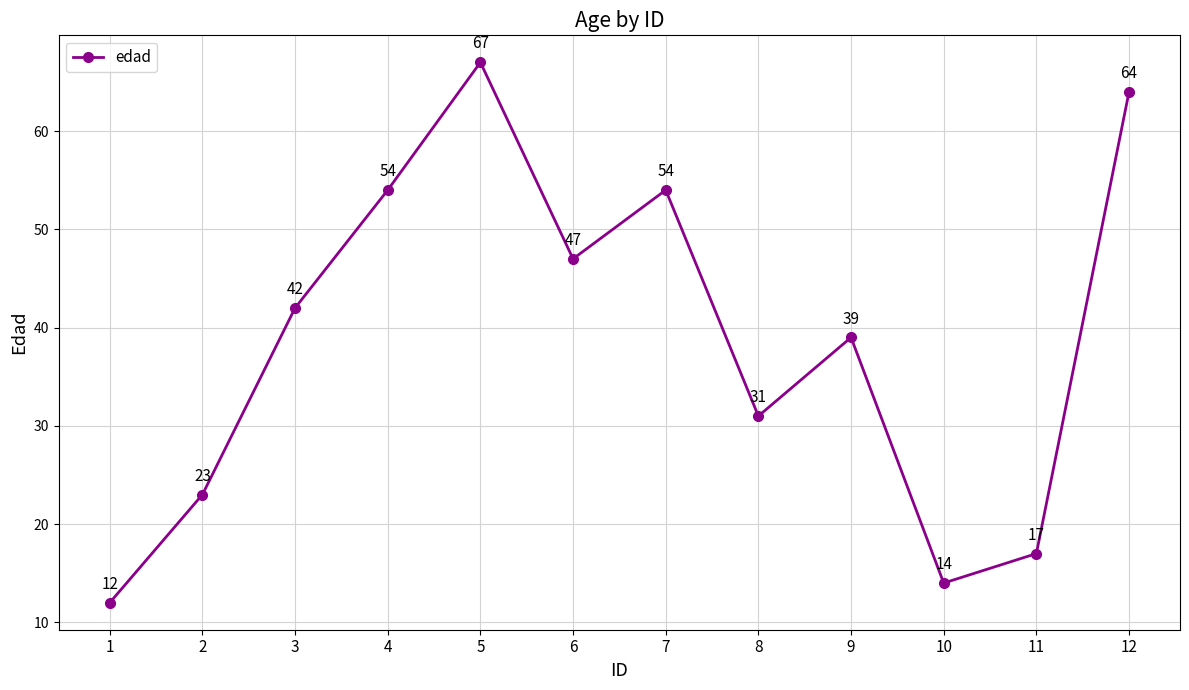

How many values are below 42?

6